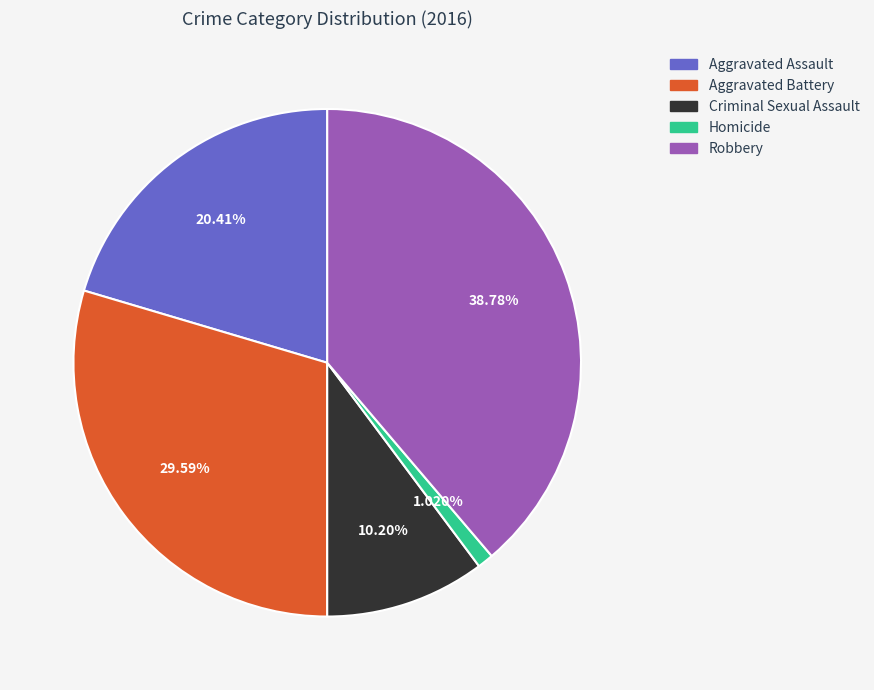

Does any single category account for the majority?

No